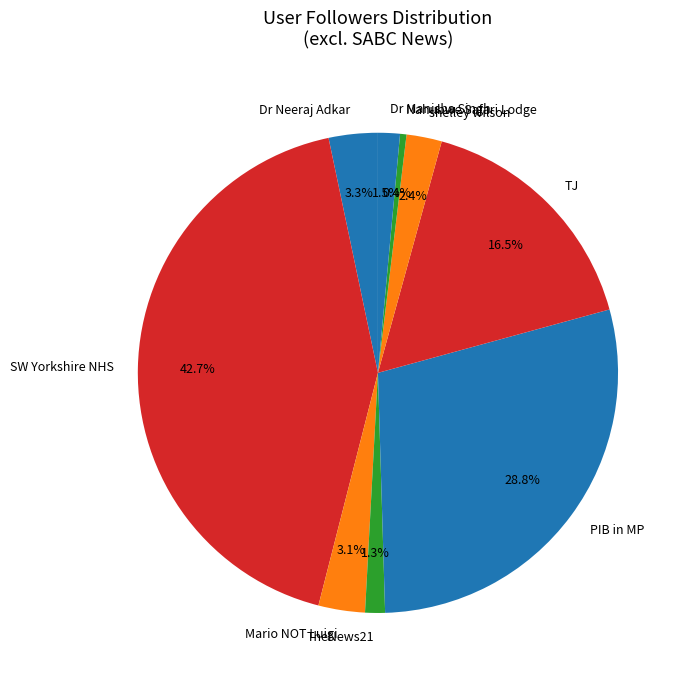

Count the number of slices in the pie.

9